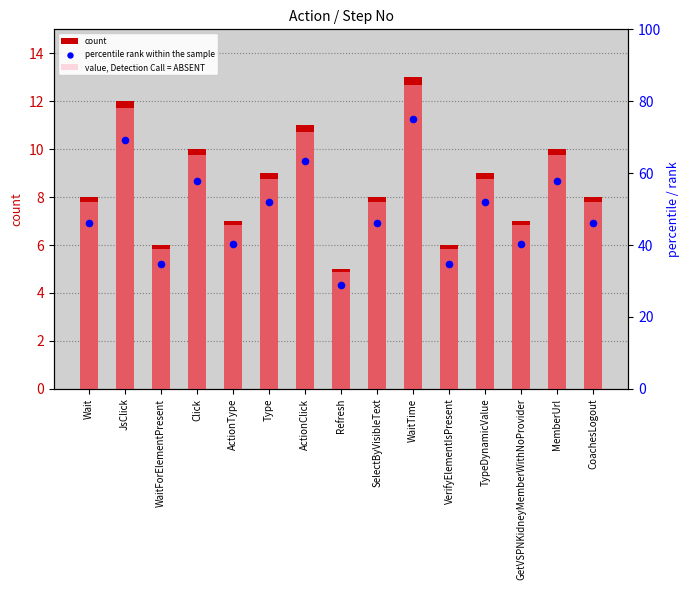

Which series has the largest Y range (max minus min)?

value, Detection Call = ABSENT